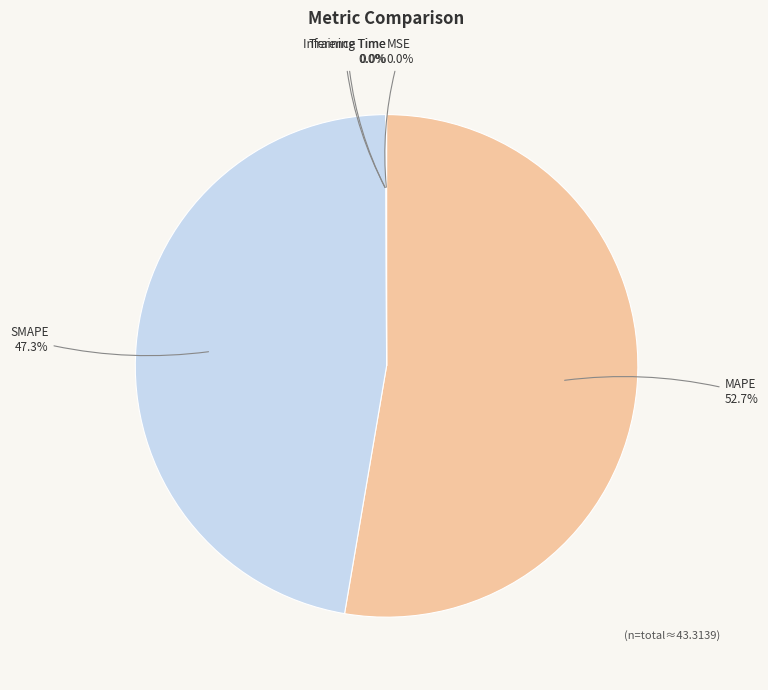

To the nearest percent, what is the difference between the largest and smallest slice percentages?

53%